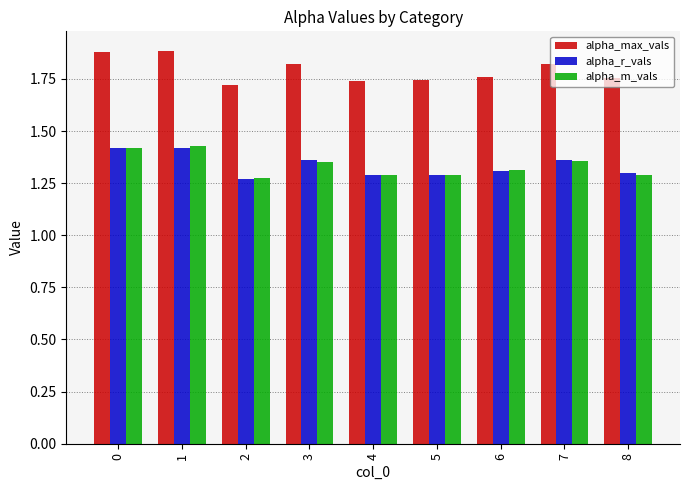

How many bars are there in total?

27